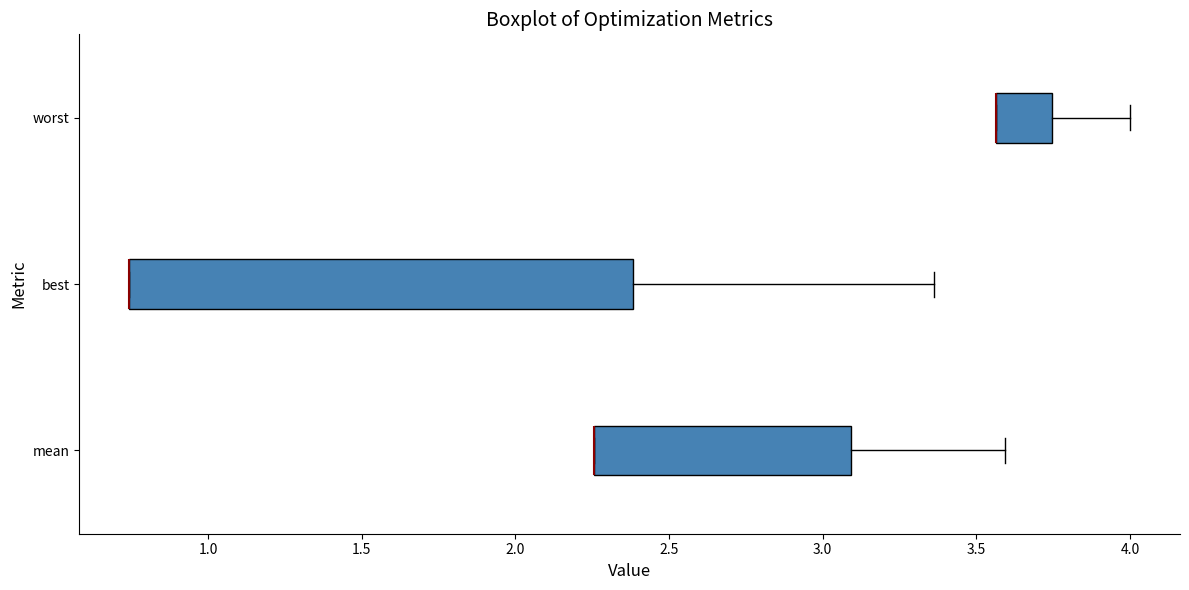

Reading bottom to top, transcribe this box plot: for each box, give where its median line is, the range the box spans, and where its two whiskers end, as read against the x-axis. The values are not printed on the chart, so give them approximately, as read against the axis.

mean: median 2.25 (drawn on the box's left edge), box 2.25 to 3.10, whiskers 2.25 to 3.60
best: median 0.75 (drawn on the box's left edge), box 0.75 to 2.40, whiskers 0.75 to 3.35
worst: median 3.55 (drawn on the box's left edge), box 3.55 to 3.75, whiskers 3.55 to 4.00